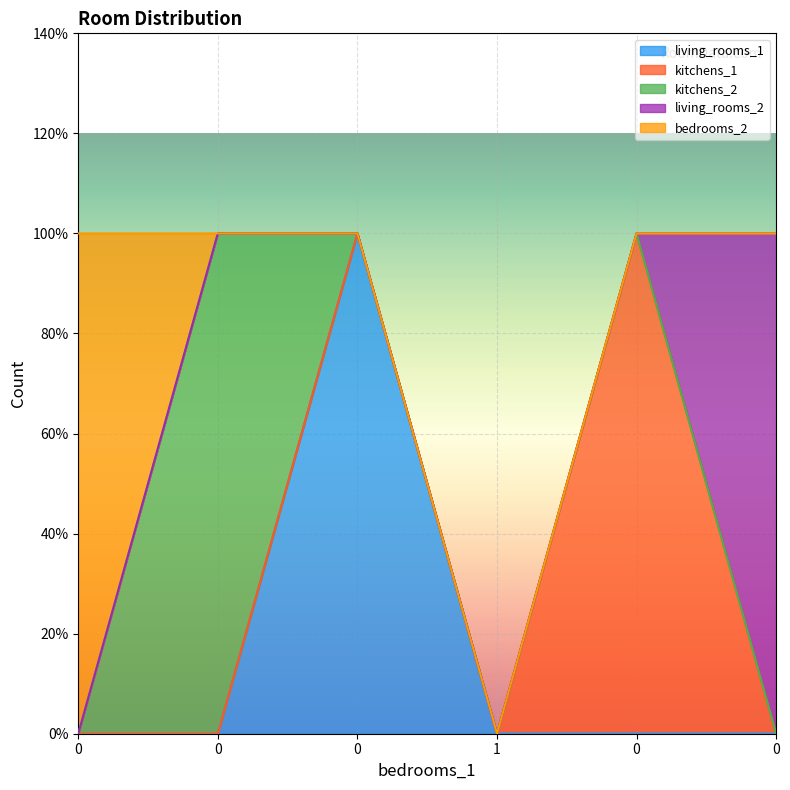

The living_rooms_2 series shows 0 at 1. True or false?

True